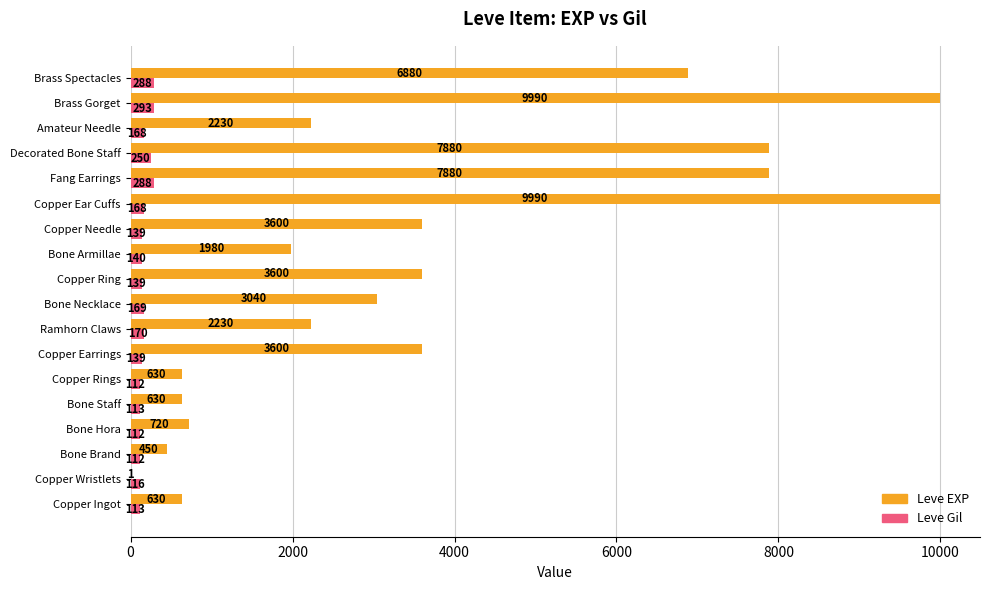

What are all the series names shown in the legend?

Leve EXP, Leve Gil